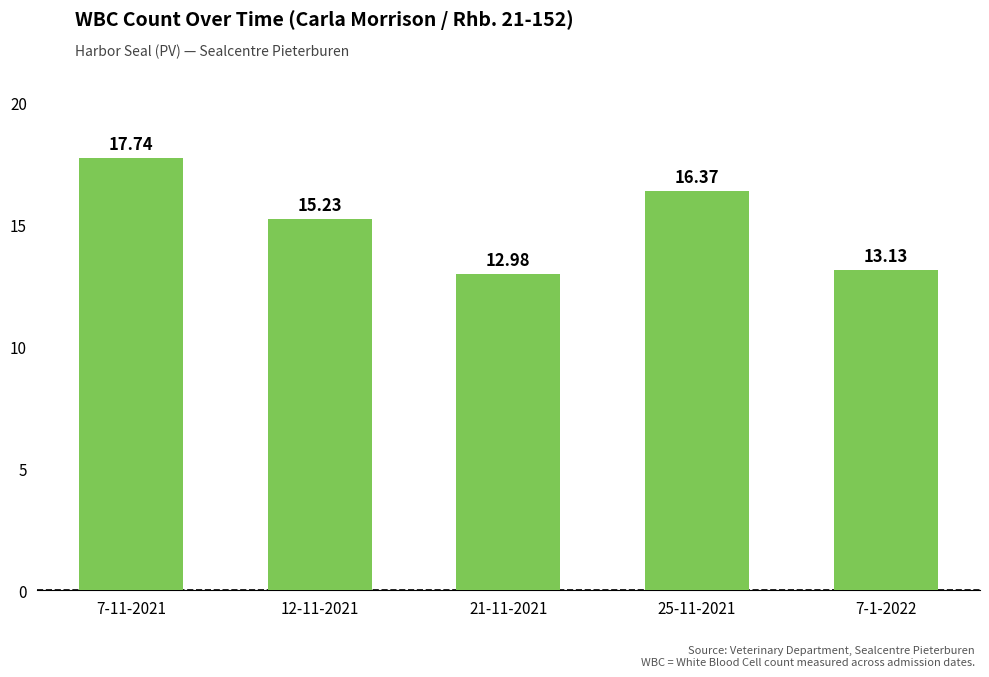

Is it true that the value at 7-11-2021 is 17.7?

True